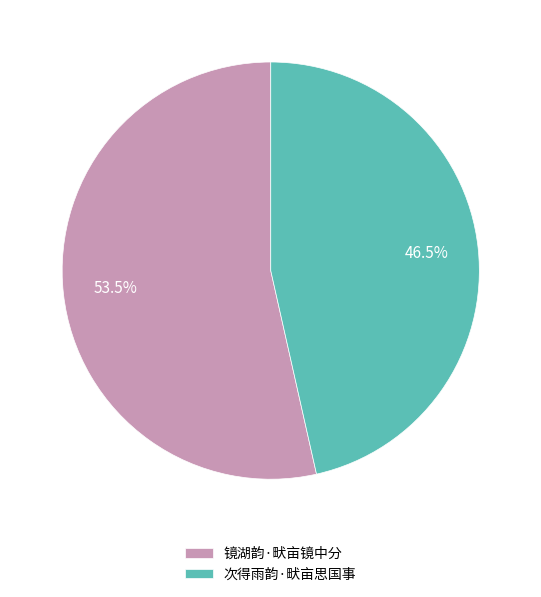

Which category has the smallest portion of the pie?

次得雨韵·畎亩思国事